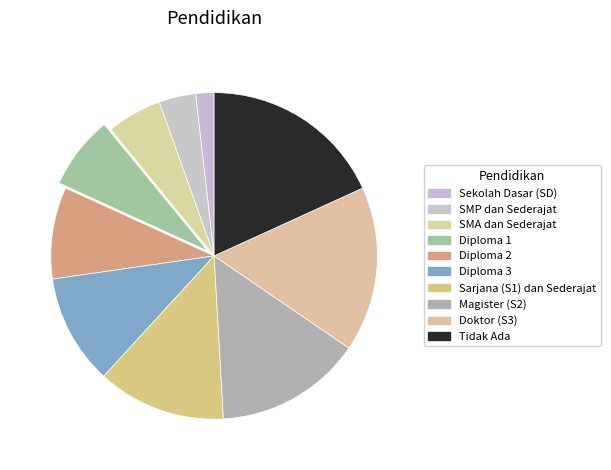

To the nearest percent, what portion does Sarjana (S1) dan Sederajat represent?

13%